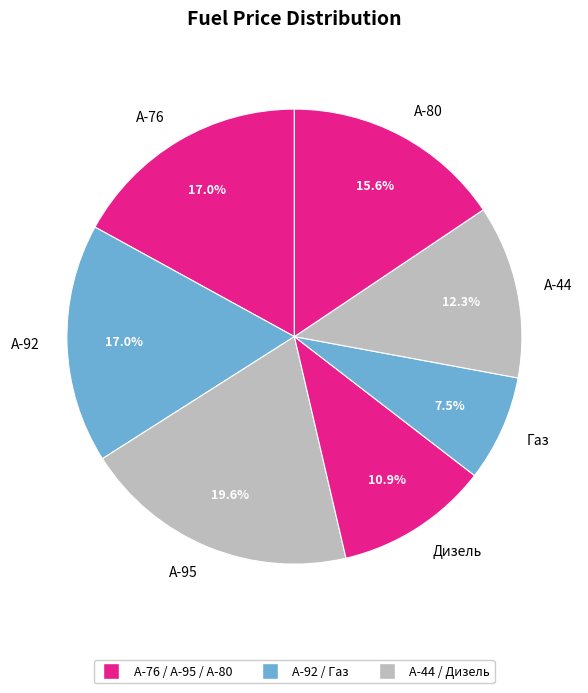

What is the smallest slice in the pie chart?

Газ